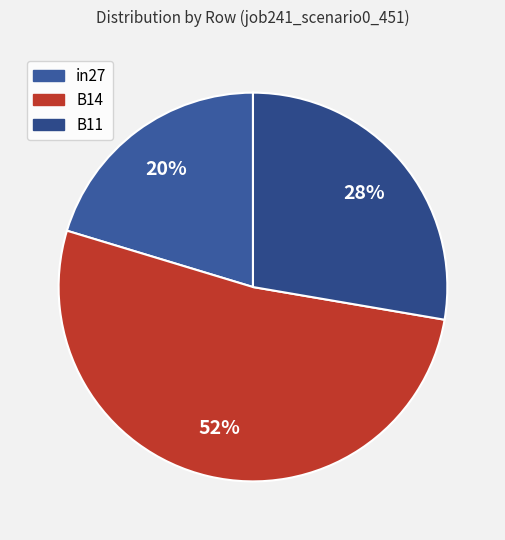

Is it true that B14 is 52% of the pie?

True